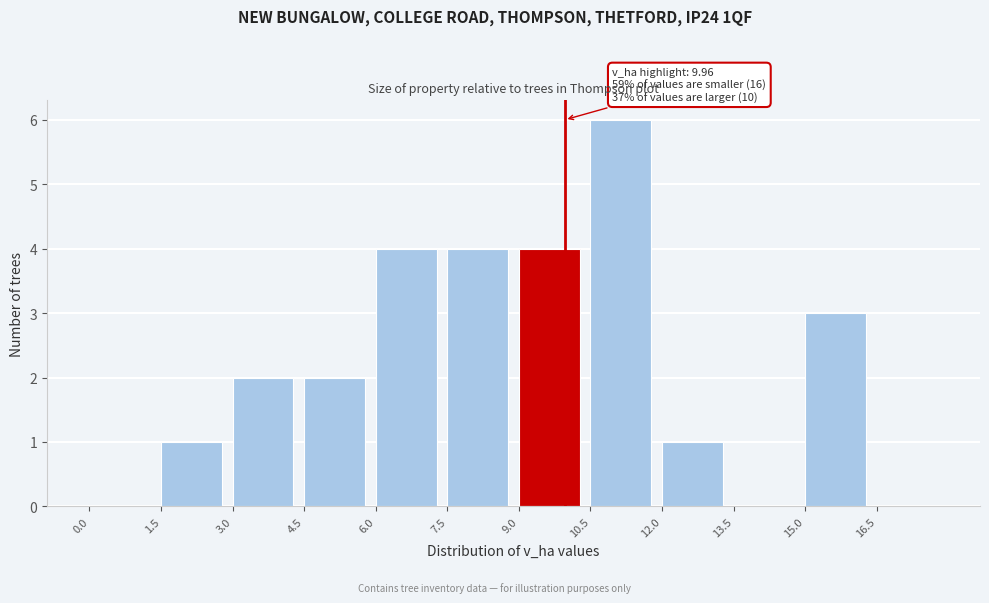

Over which range of the x-axis is the bar tallest?

10.5 to 12.0